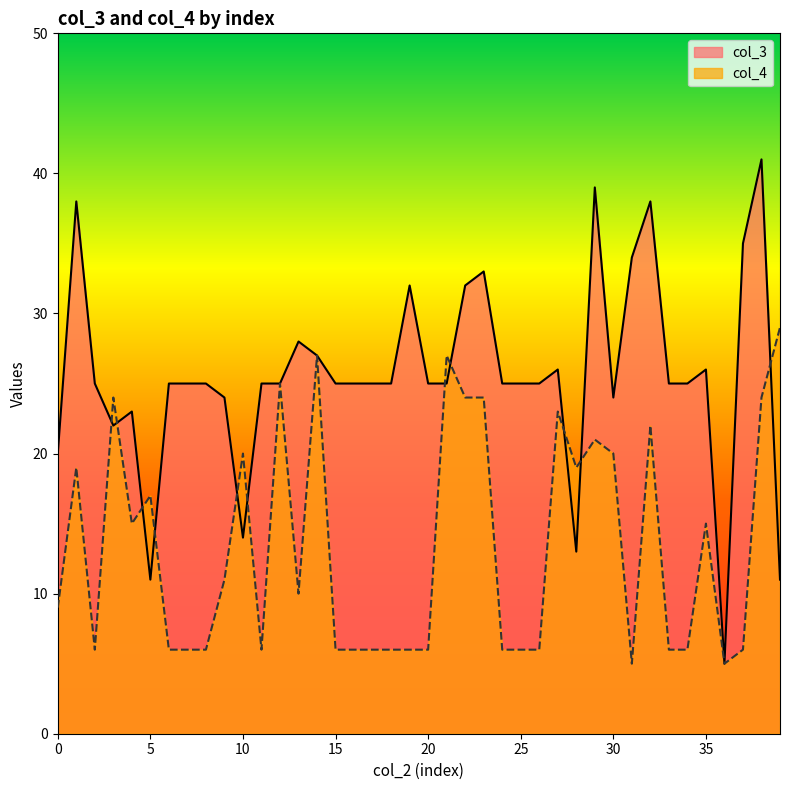

In col_4, how many points are lower than both neighbors (excluding endpoints)?

7